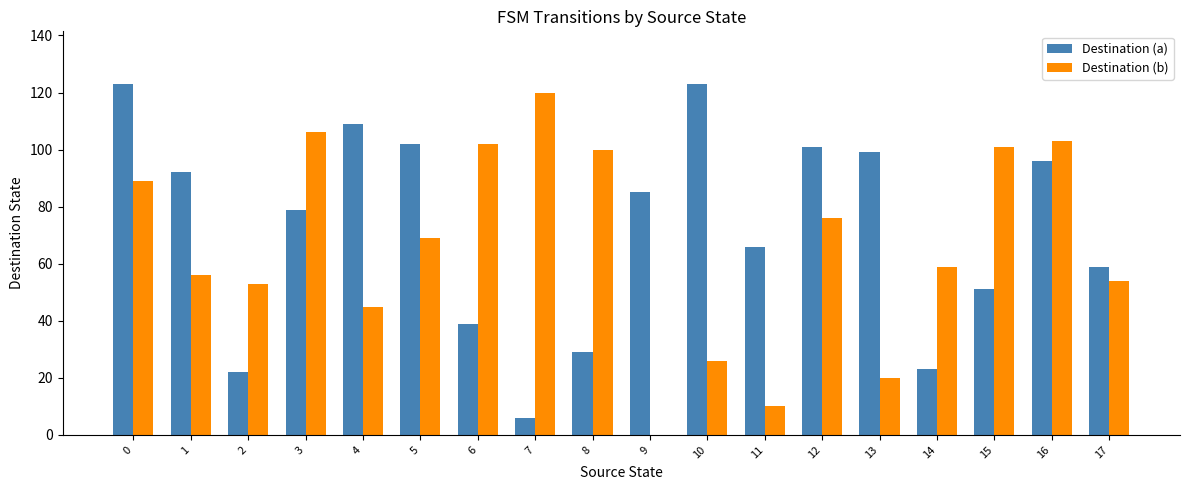

What is the sum of all Destination (b) values?

1189